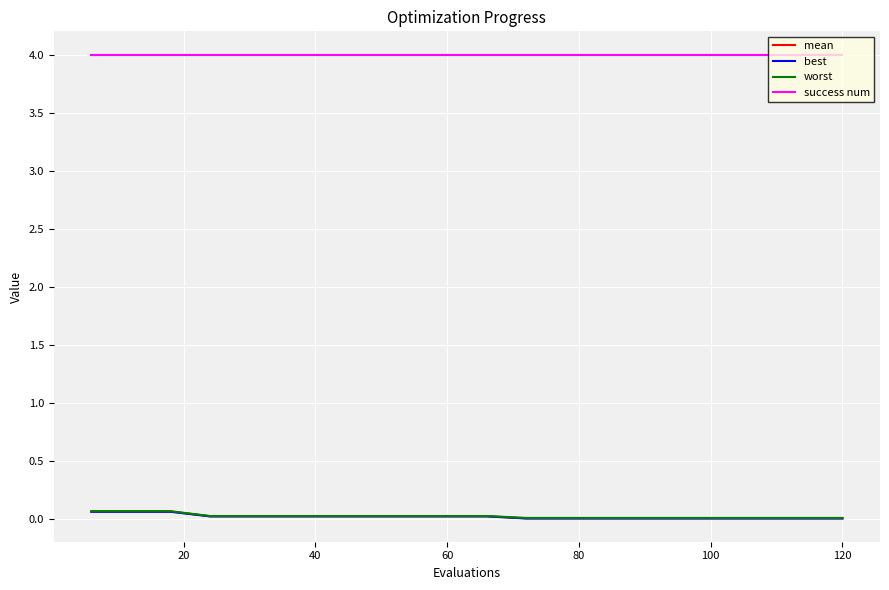

True or false: best and worst cross at least once.

False